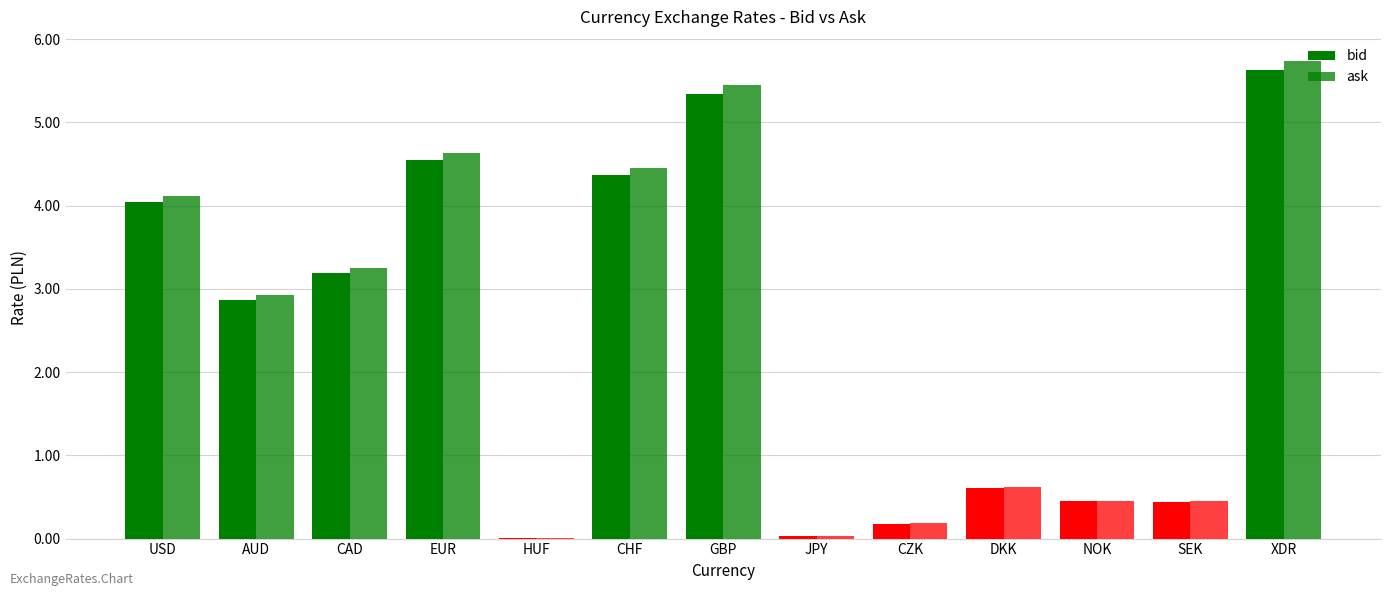

Is it true that bid equals 5.3 at GBP?

True